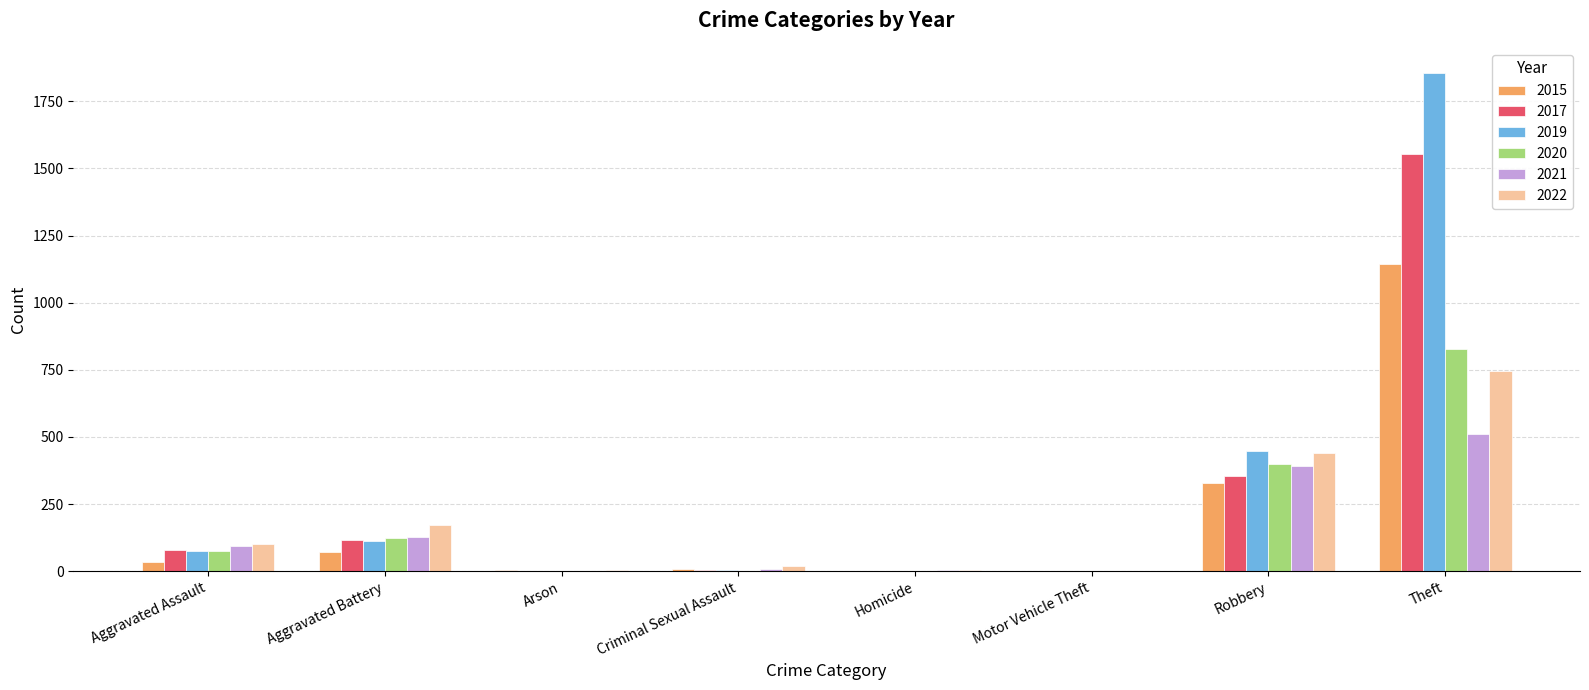

Which series has the largest total across all categories?

2019